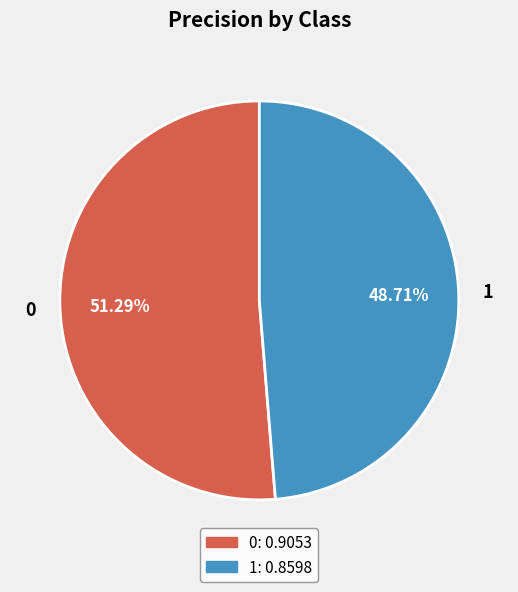

What percentage is the 1 slice, to the nearest percent?

49%